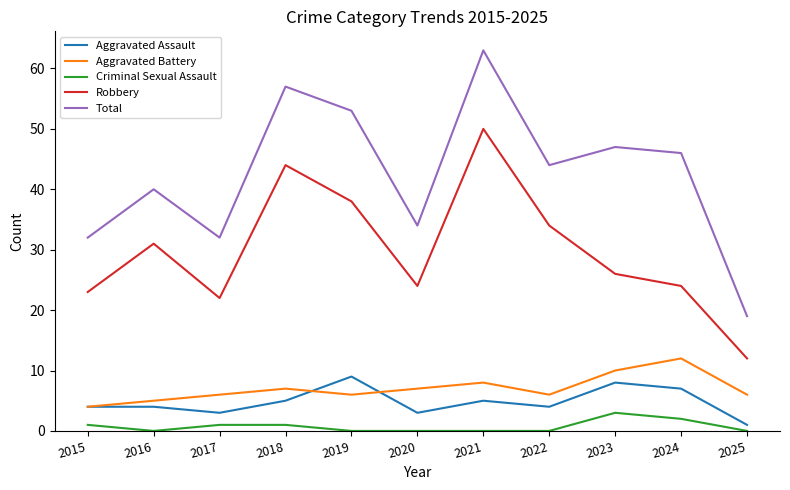

True or false: Aggravated Battery has more than 0 points higher than both neighbors.

True